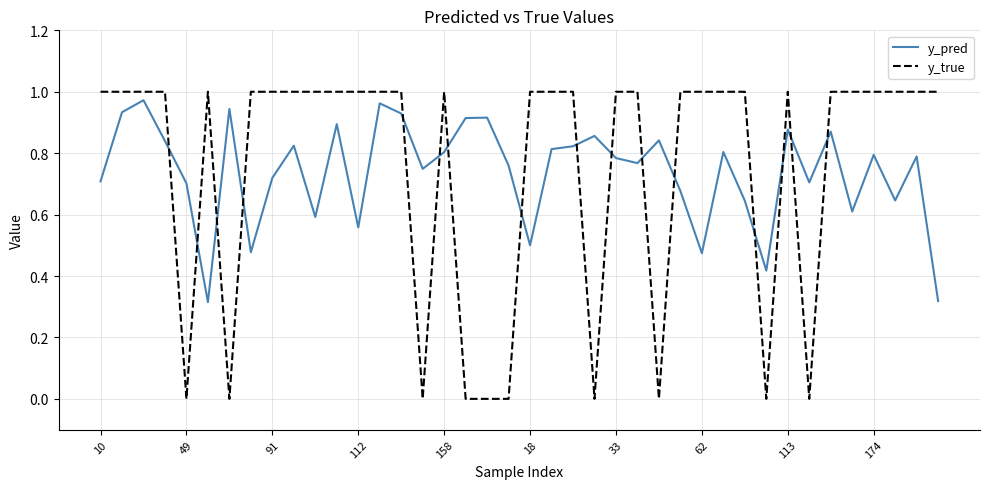

Which series has the widest spread of values?

y_true